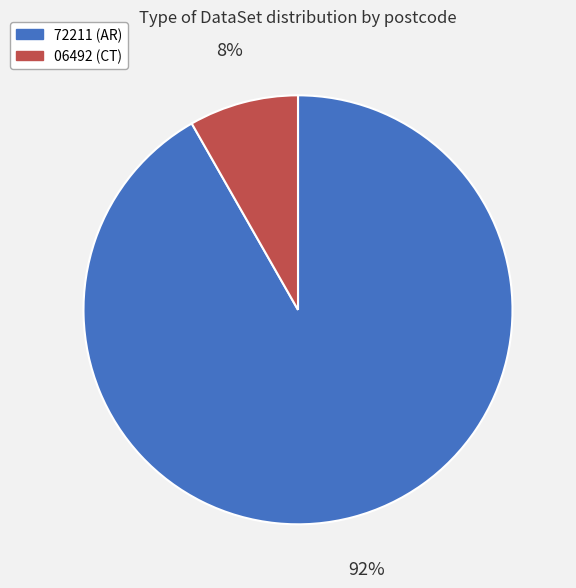

How many slices are in this pie chart?

2